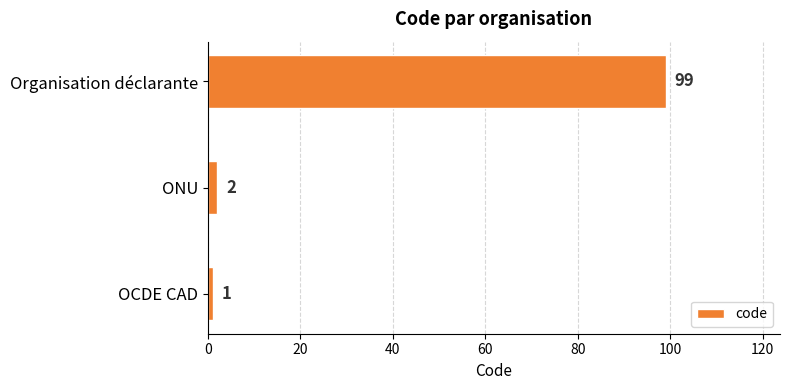

What is the average value?

34